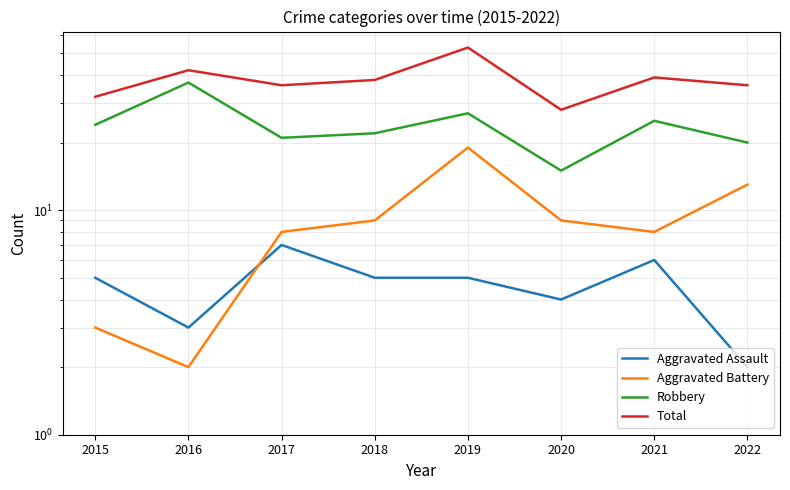

What is the average value of the Aggravated Battery series?

9